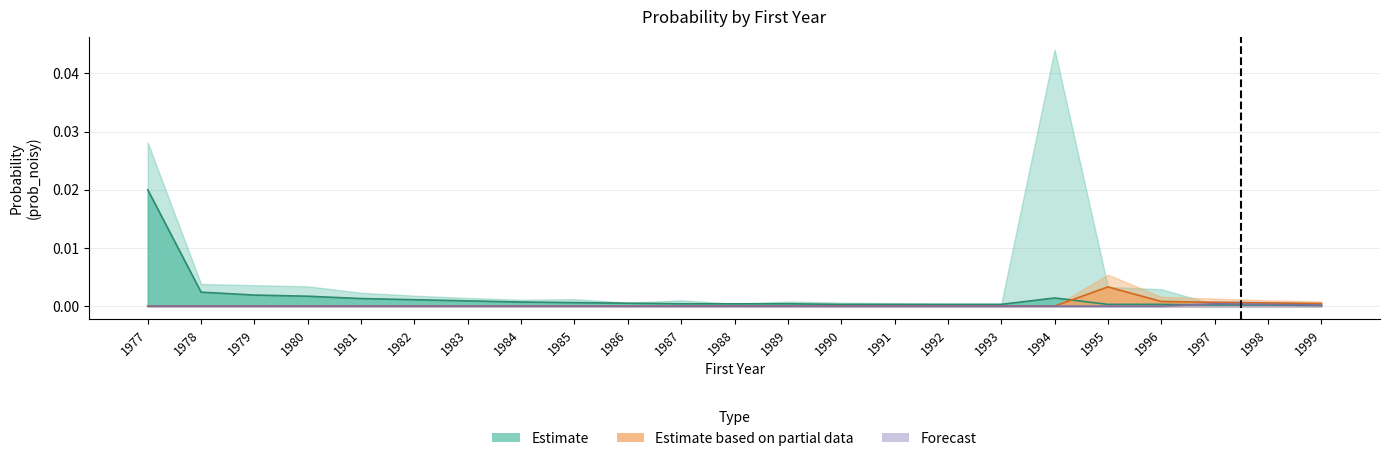

Where is mean_prob nearest to the value 0?

1999